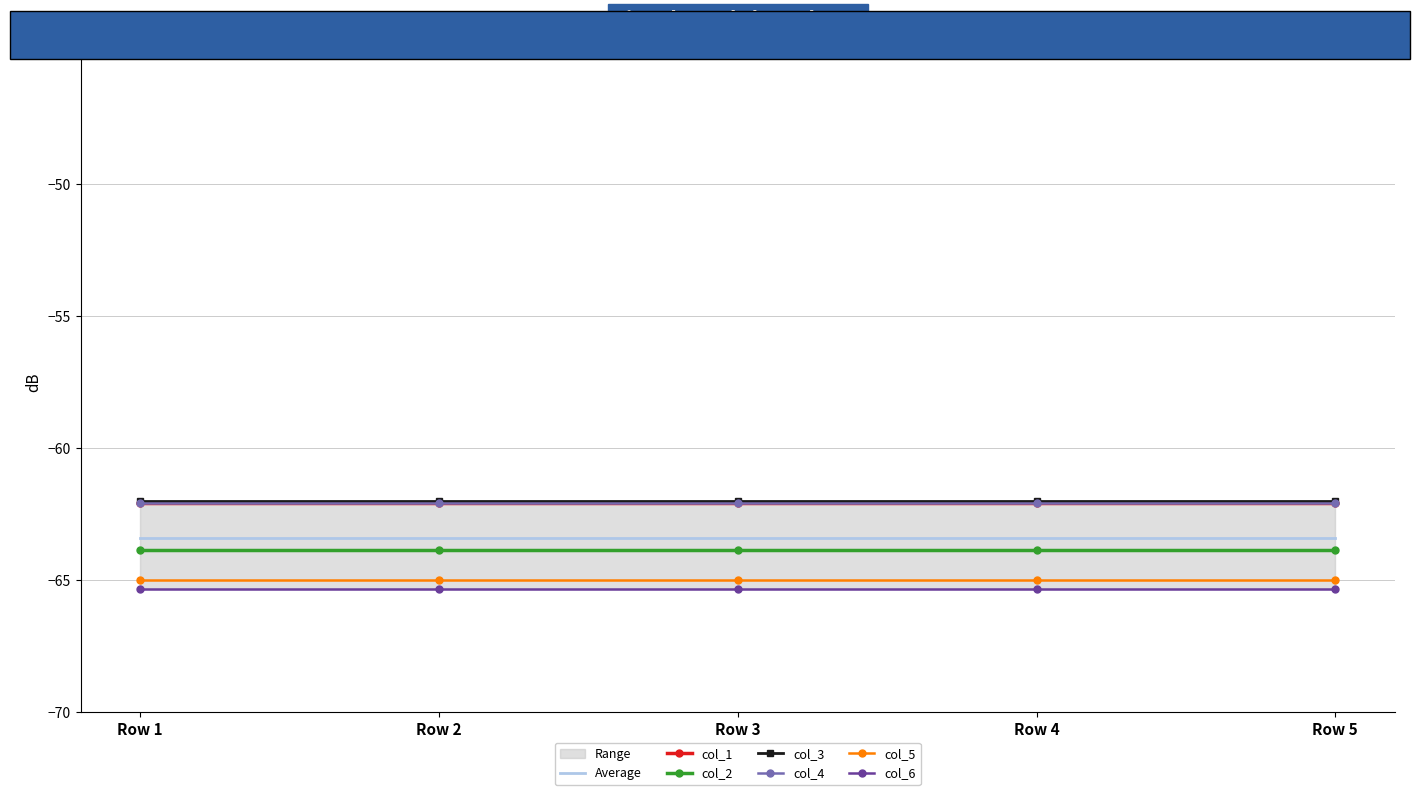

True or false: col_4 and col_6 intersect in this chart.

False